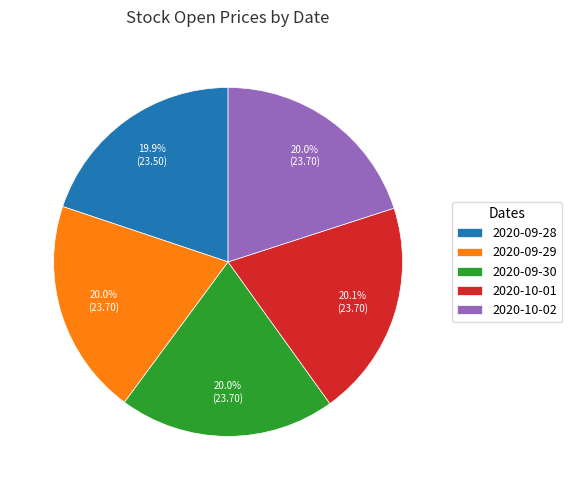

The 2020-09-30 slice represents 20% of the pie. True or false?

True